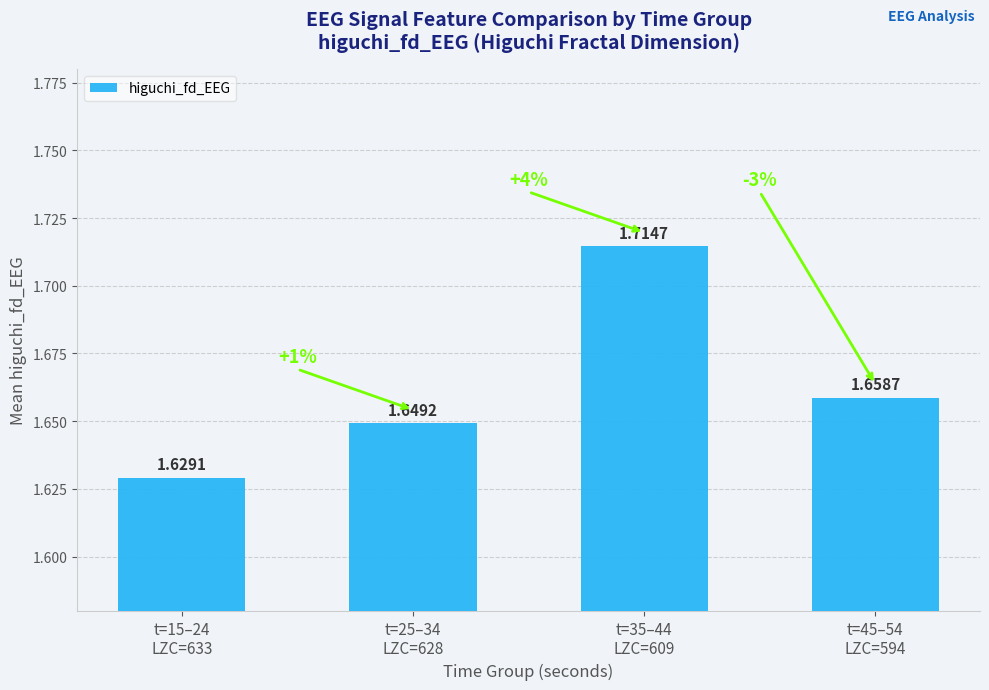

Are the bars grouped side by side (vs. stacked)?

No